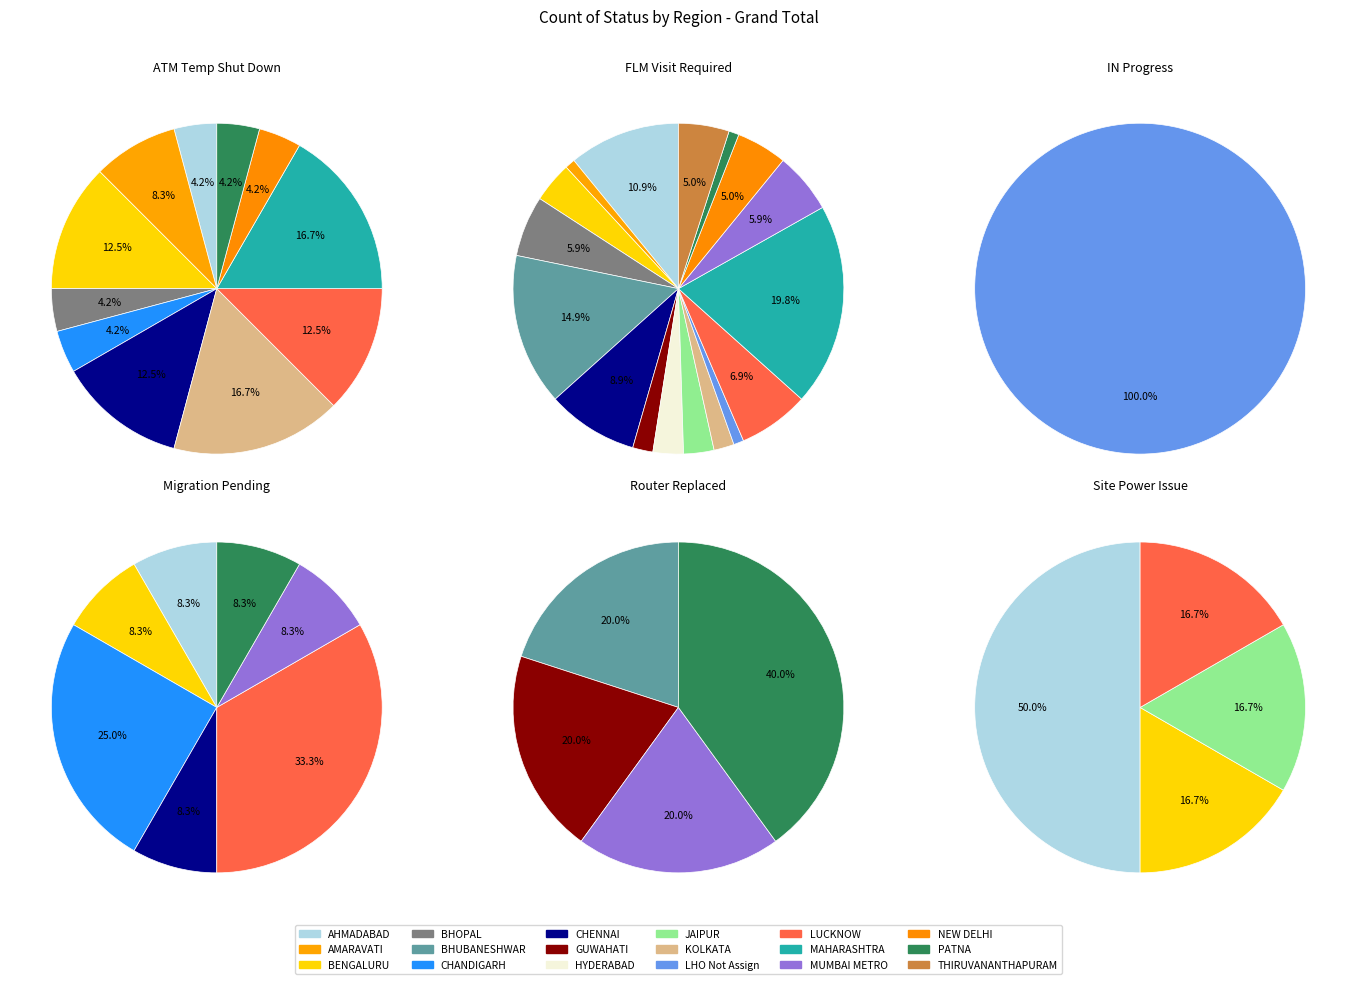

Count the number of slices in the pie.

18